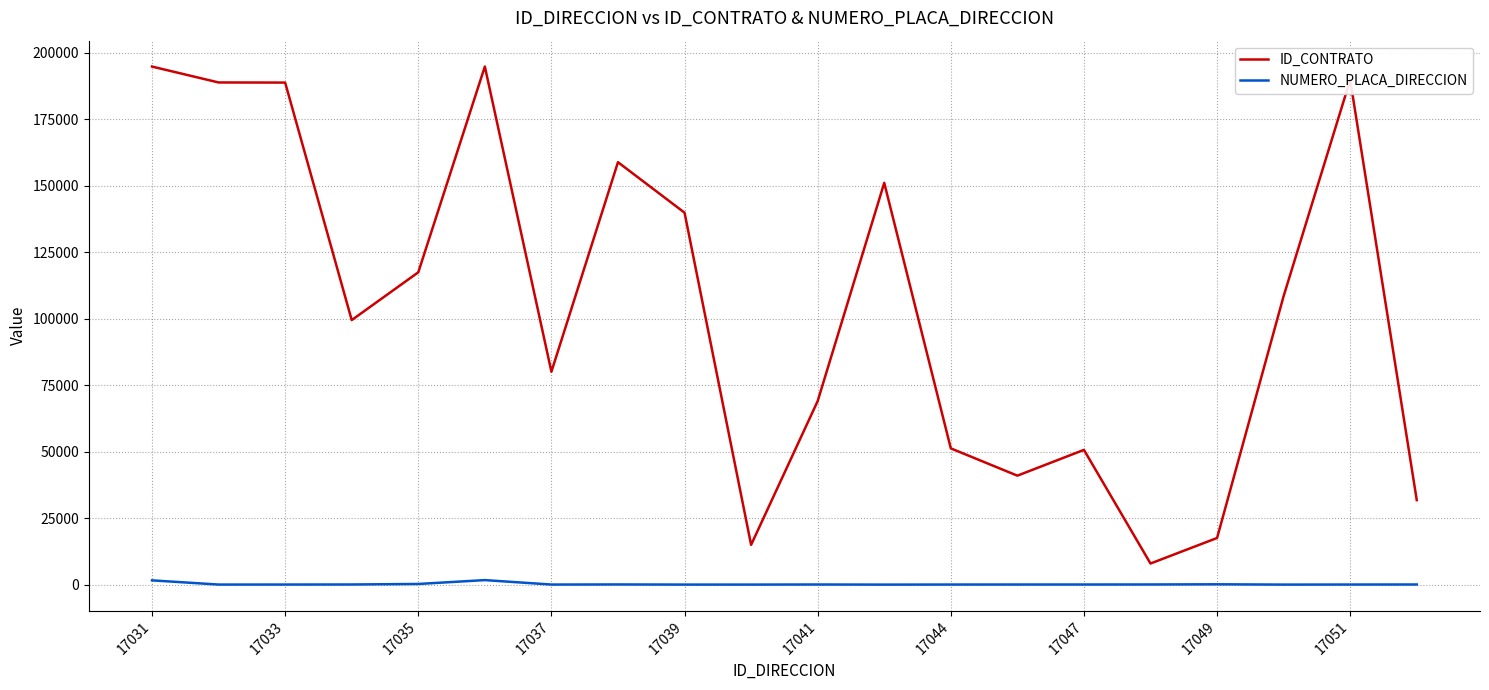

How many lines are shown in the chart?

2